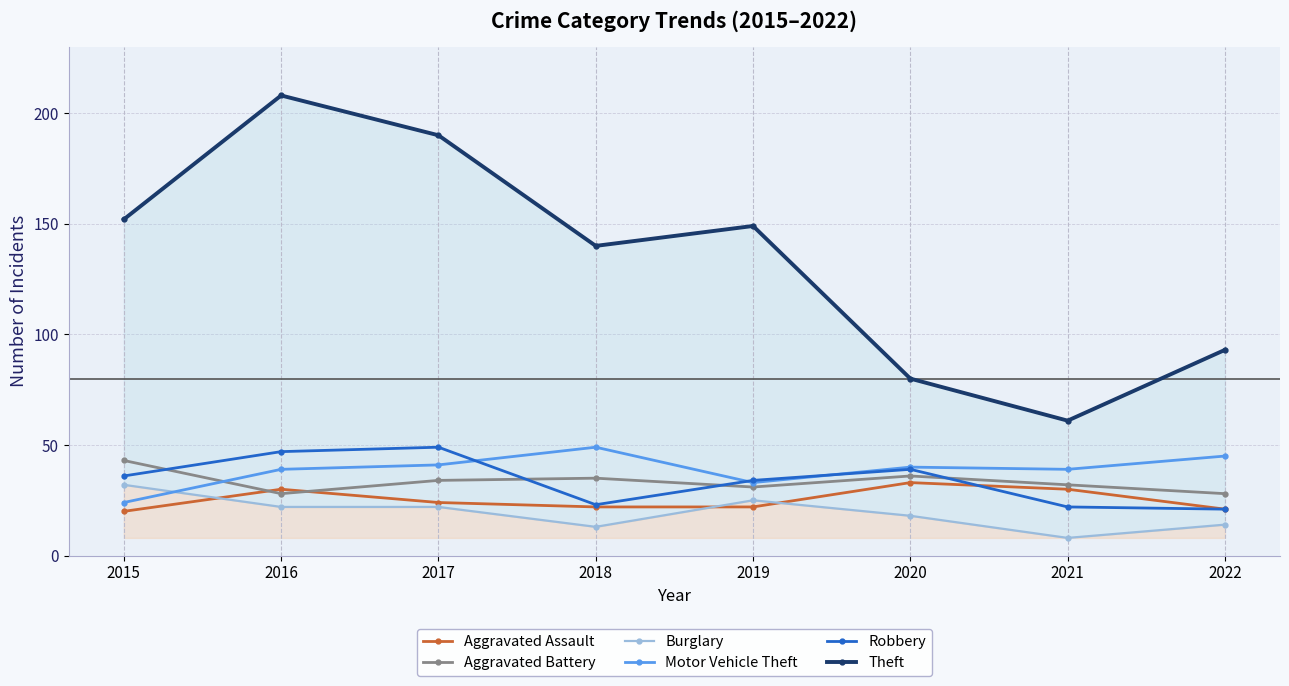

How many data points in Burglary are above 22?

2